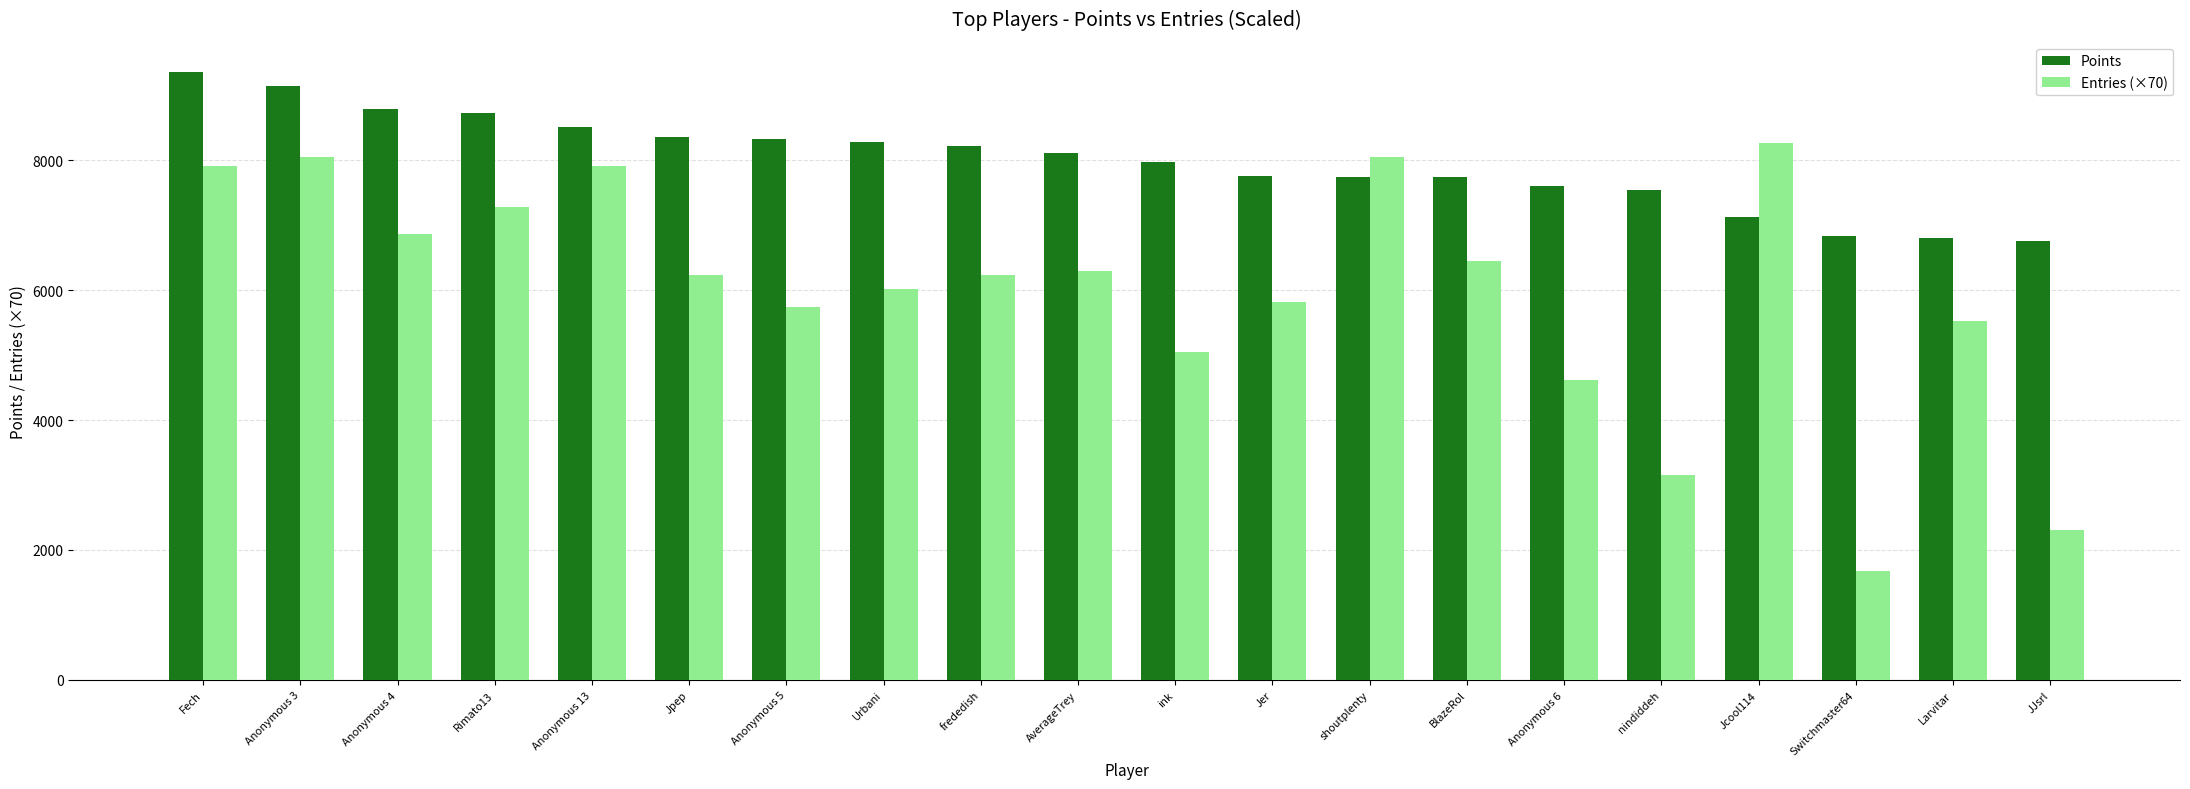

Is the value of Entries (×70) at Switchmaster64 greater than the value of Points at Jcool114?

No